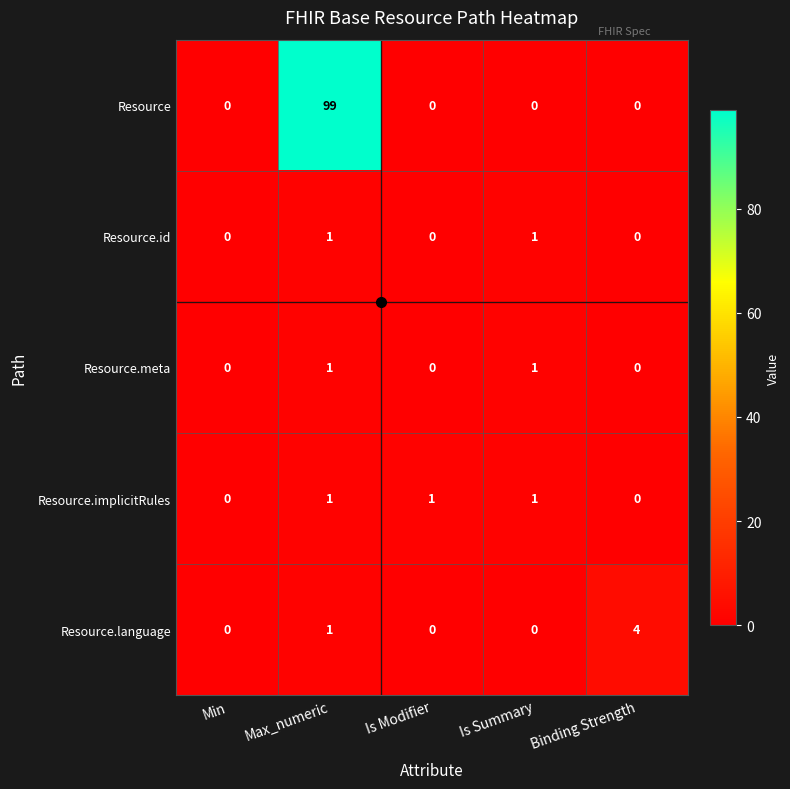

Which series changed the most between Is Summary and Binding Strength?

Resource.language